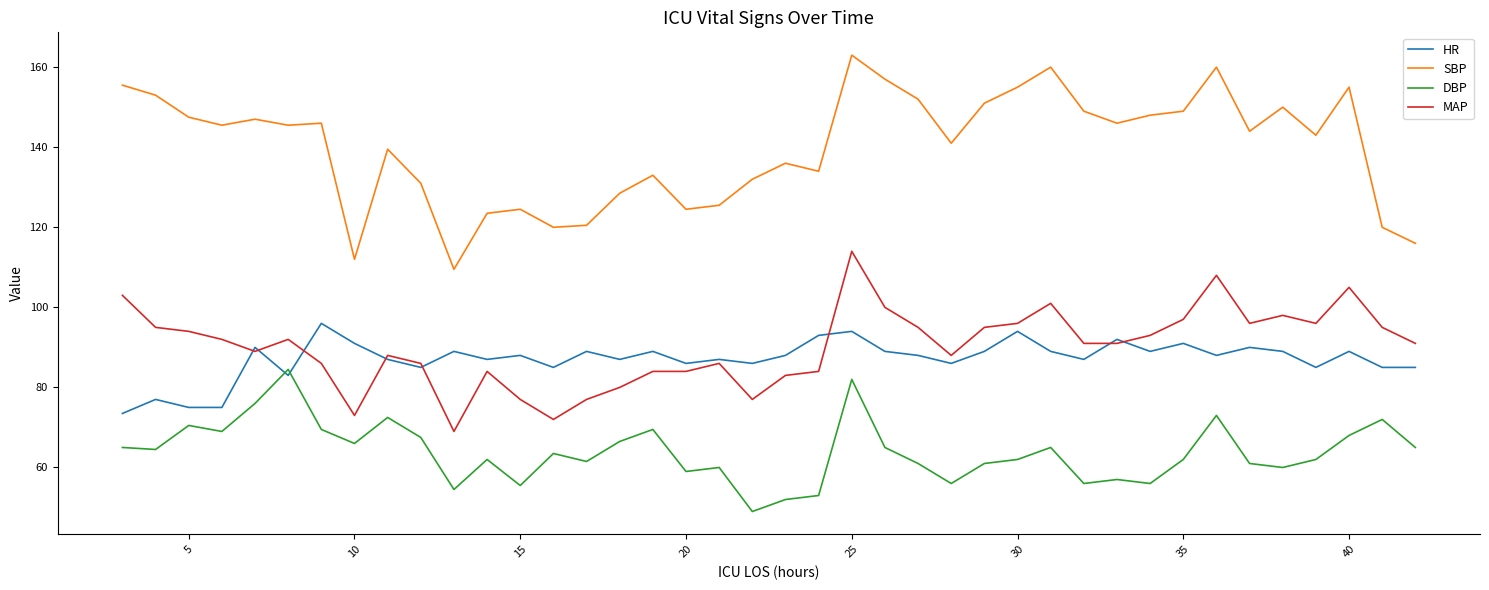

What is the highest value of the HR series?

96.0